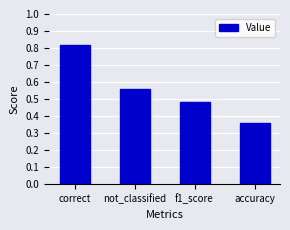

Between accuracy and f1_score, which is larger?

f1_score